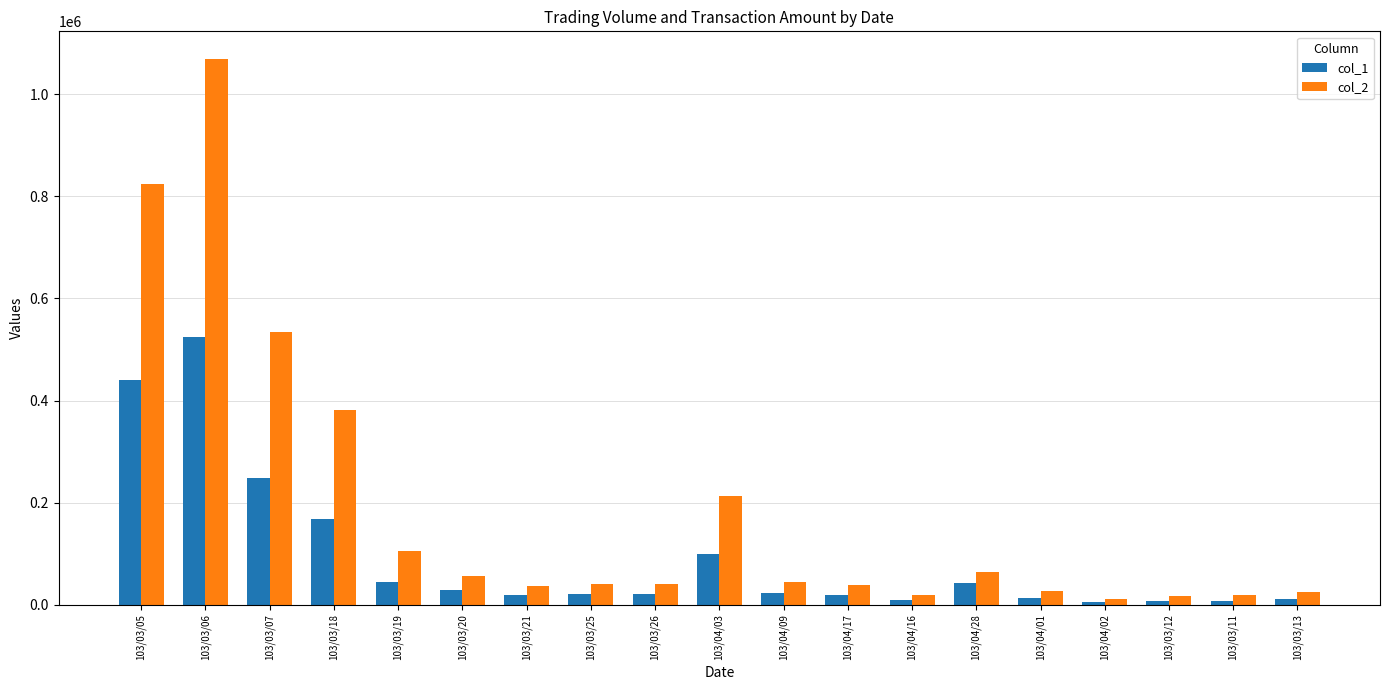

Which series has the widest spread of values?

col_2